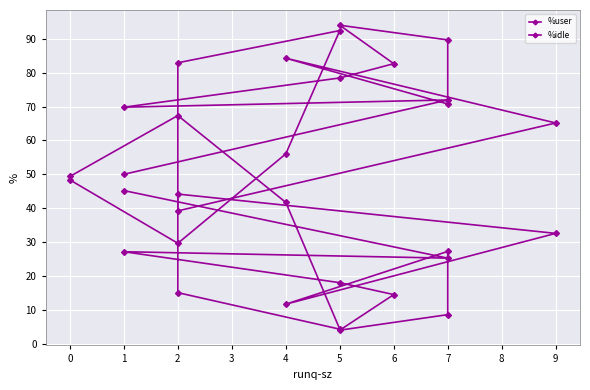

List the series in order of their peak value, highest first.

%user, %idle